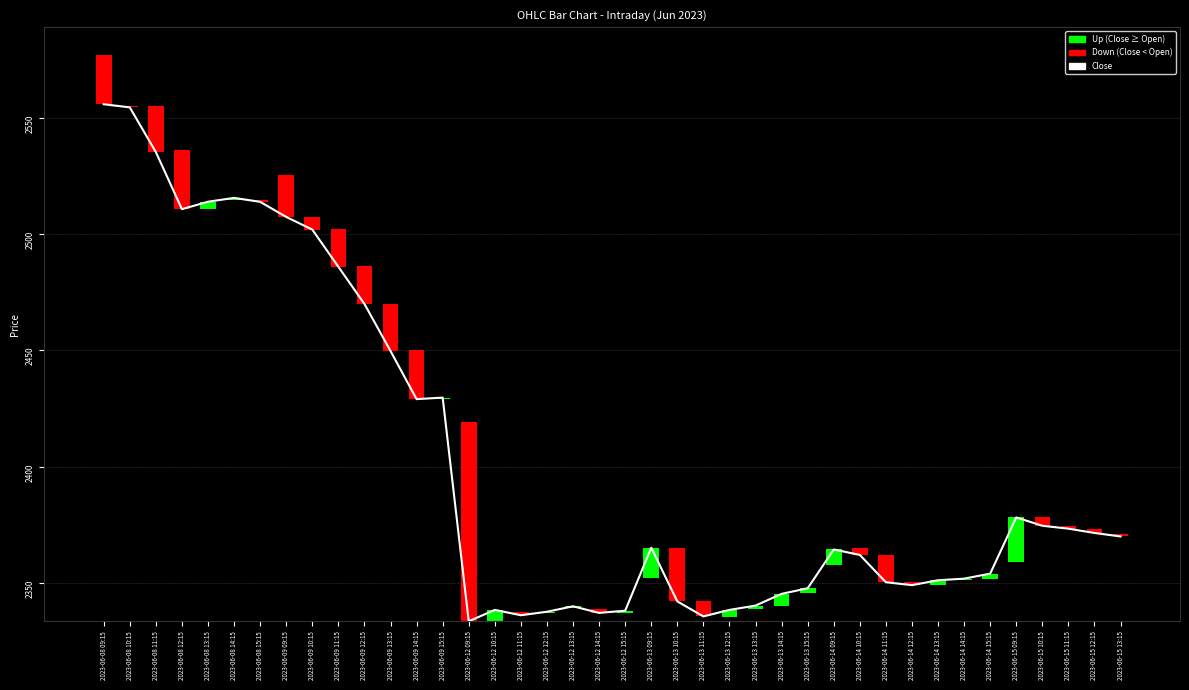

What is the sum of the values at 2023-06-13 10:15 and 2023-06-09 14:15?

4771.1